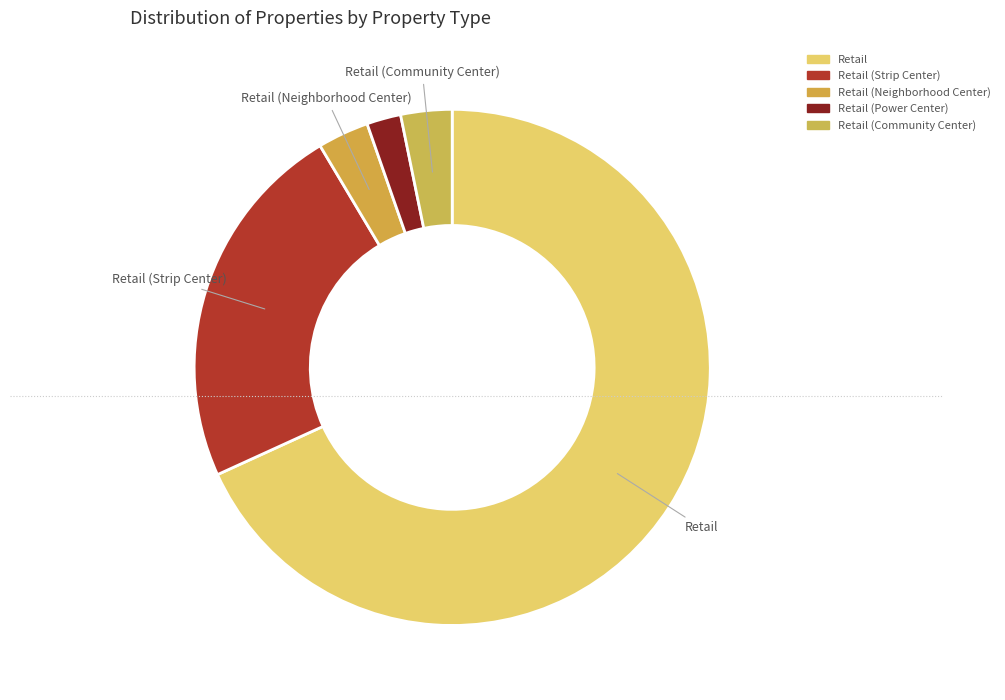

What is the smallest slice in the pie chart?

Retail (Power Center)